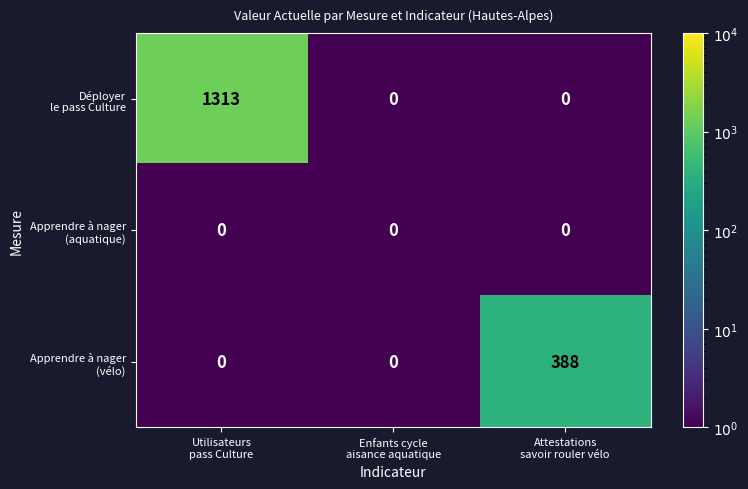

How many series are shown in this chart?

3